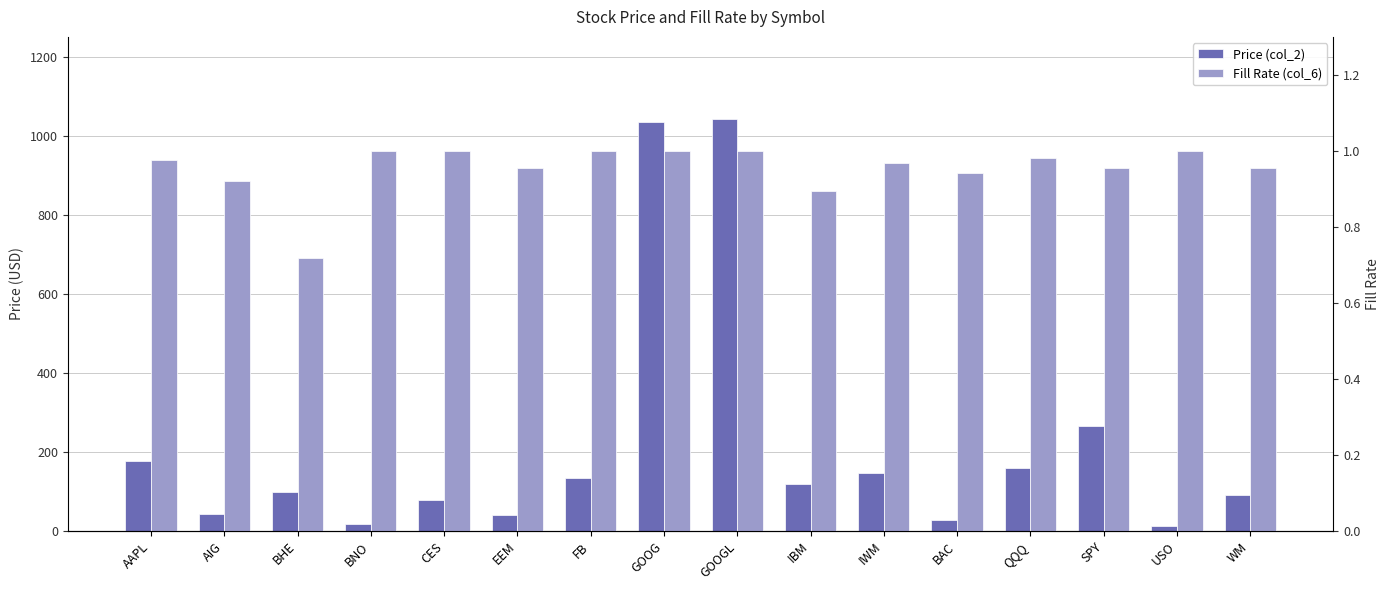

Count the number of data series in this chart.

2